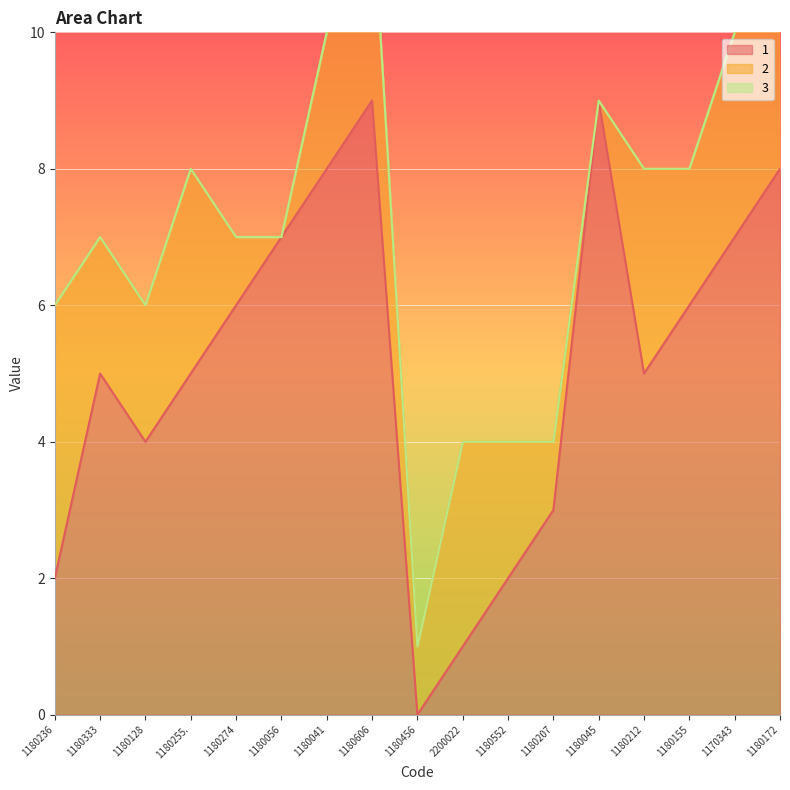

How many interior local valleys does the 1 series have?

3